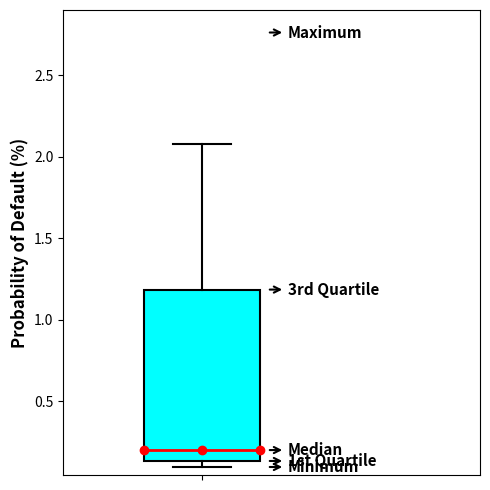

Read this box plot against the y-axis: the position of the median line, the range covered by the box, and the ends of both whiskers. The values are not printed on the chart, so give them approximately, as read against the axis.

median 0.20, box 0.15 to 1.20, whiskers 0.10 to 2.10